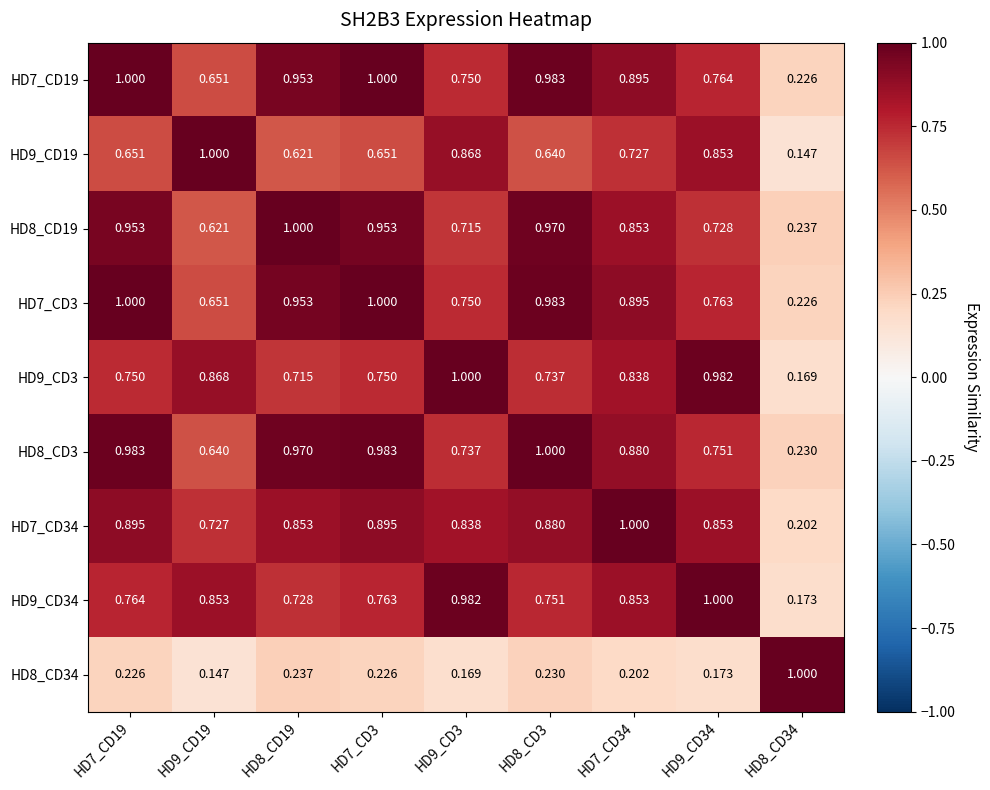

Is the value of HD8_CD19 at HD9_CD3 greater than the value of HD7_CD3 at HD7_CD34?

No